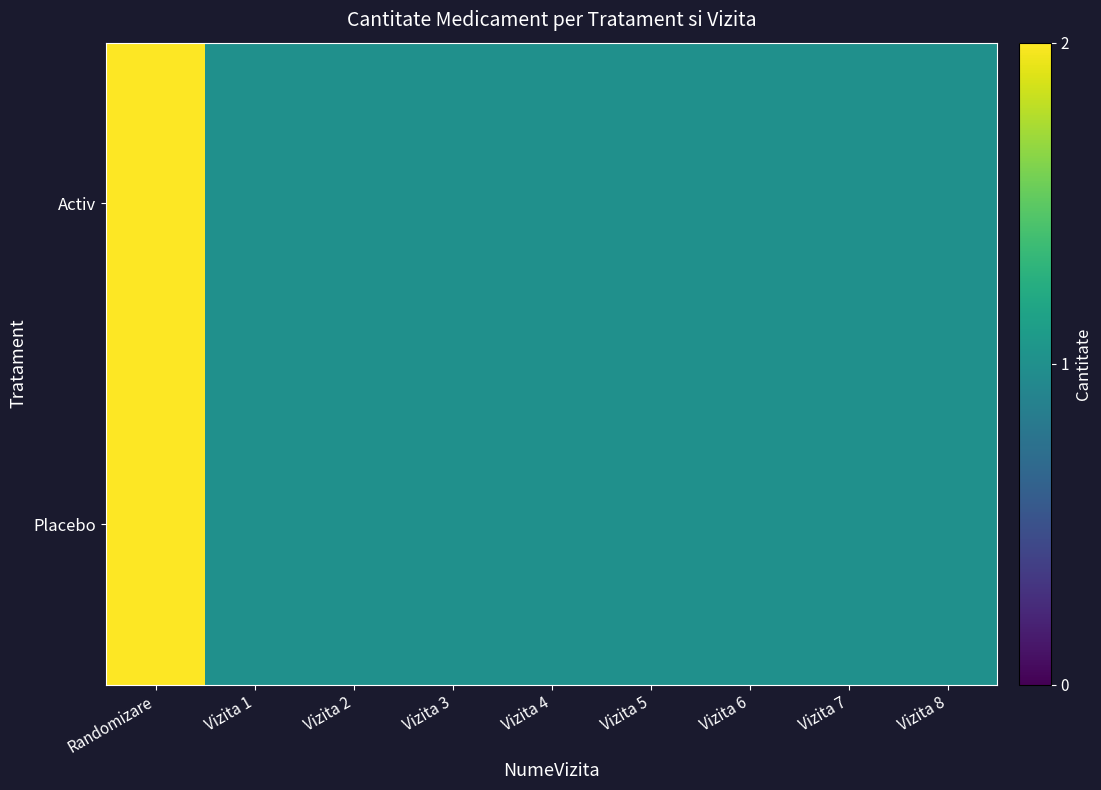

What is the greatest value displayed?

2